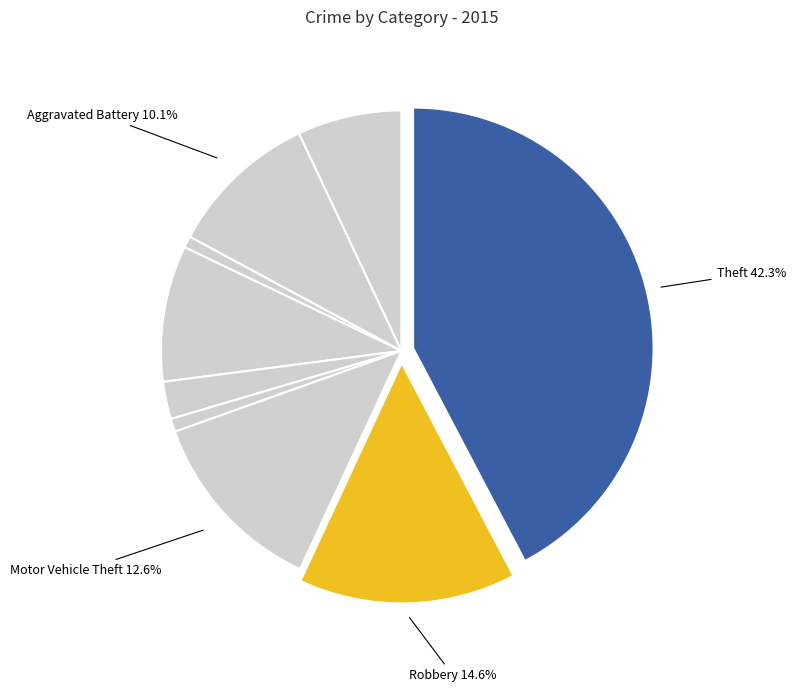

How many segments does this pie chart have?

9